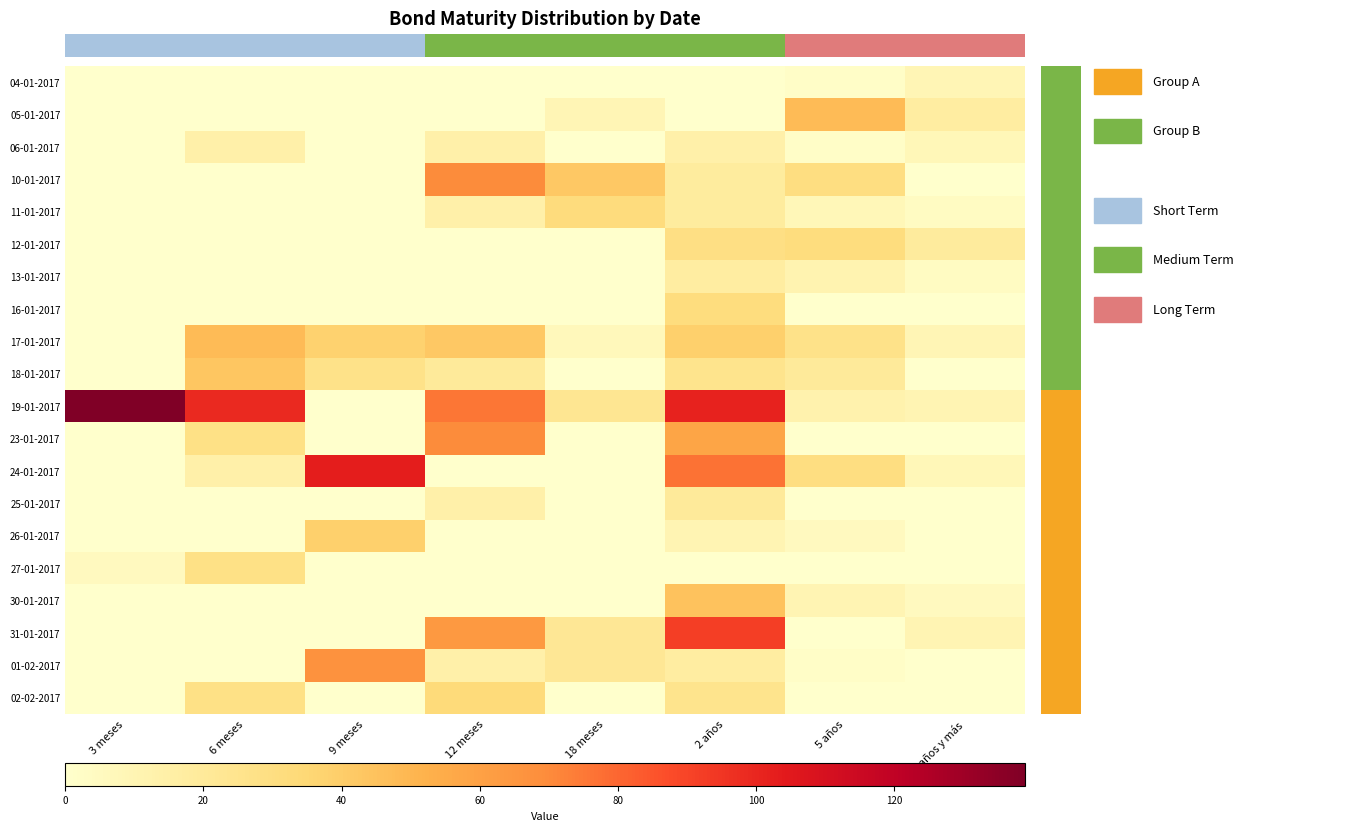

Which series has the largest total across all categories?

19-01-2017